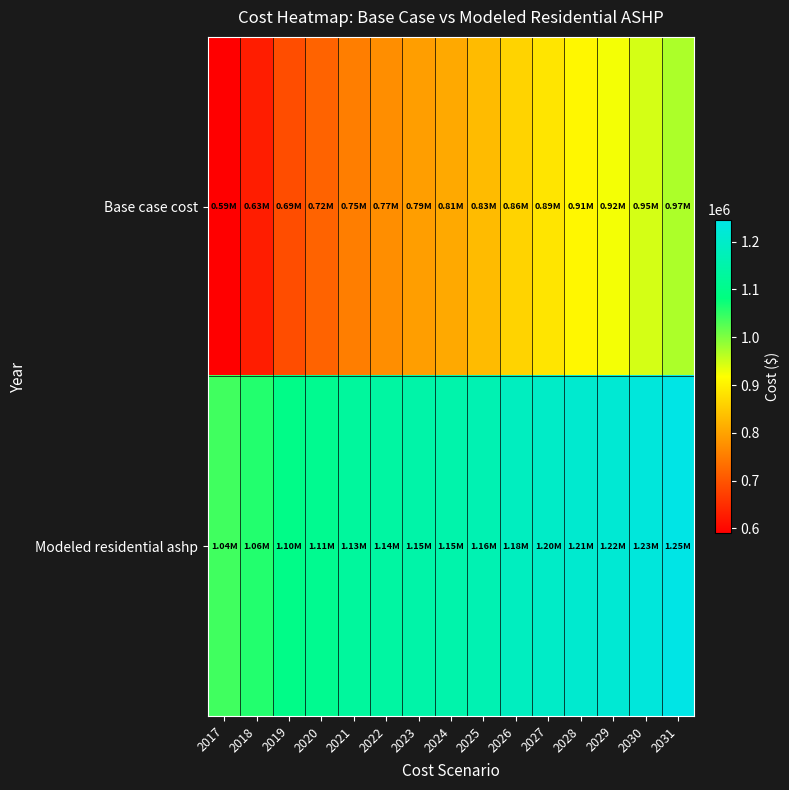

What is the total value across all series at 2021?

1883770.2